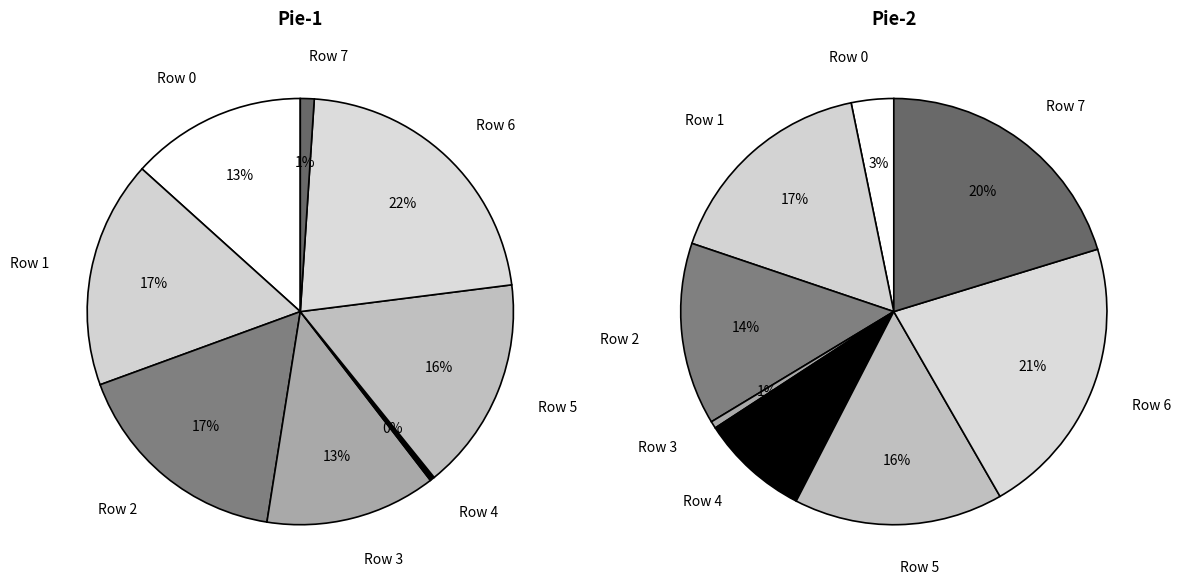

At Row 1, list the series in order from smallest to largest.

Pie1, Pie2